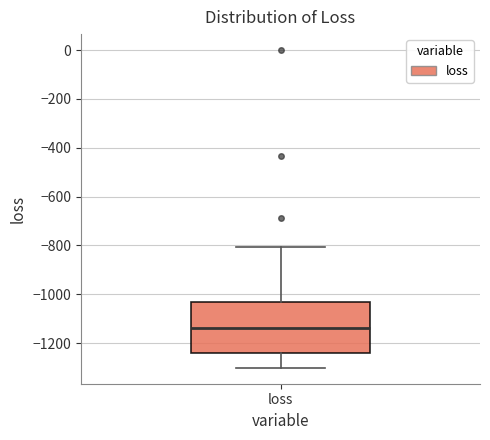

Where does the median line of the box for loss sit on the y-axis? The values are not printed on the chart, so give them approximately, as read against the axis.

-1140